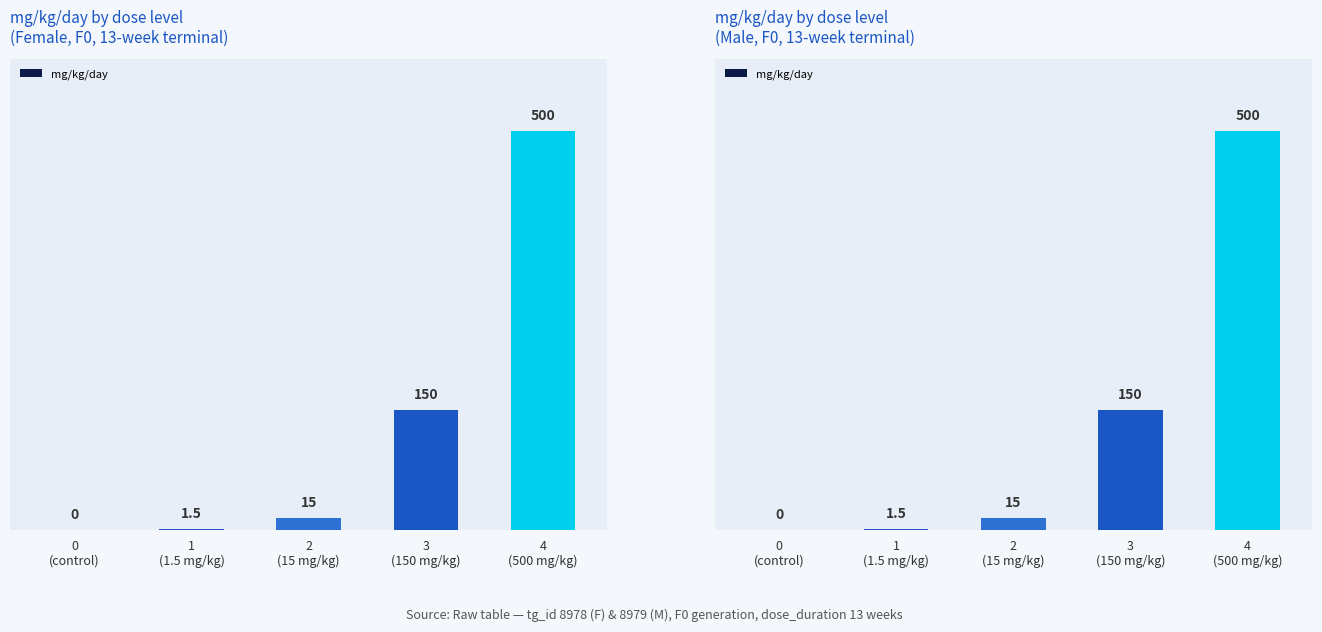

The value at 2
(15 mg/kg) is 15.0. True or false?

True